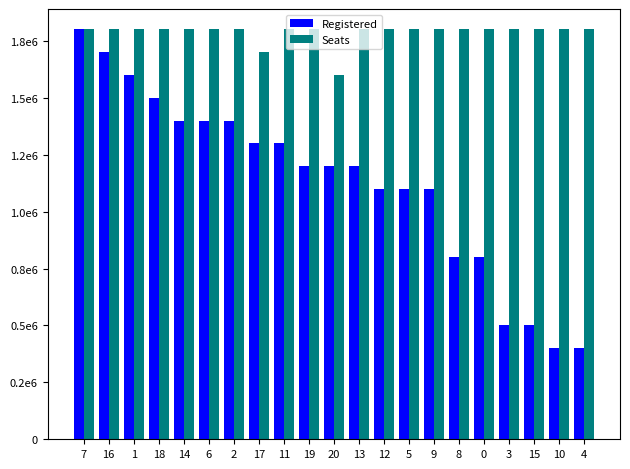

Reading left to right, what are all the values shown in this chart?

Registered: 1800000	1700000	1600000	1500000	1400000	1400000	1400000	1300000	1300000	1200000	1200000	1200000	1100000	1100000	1100000	800000	800000	500000	500000	400000	400000
Seats: 1800000	1800000	1800000	1800000	1800000	1800000	1800000	1700000	1800000	1800000	1600000	1800000	1800000	1800000	1800000	1800000	1800000	1800000	1800000	1800000	1800000